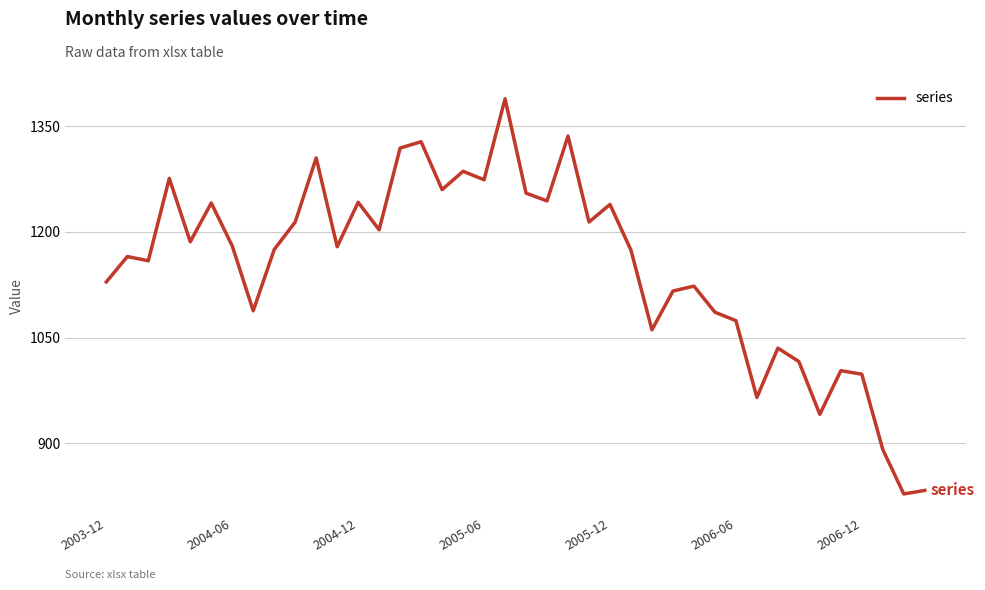

What is the smallest value displayed?

828